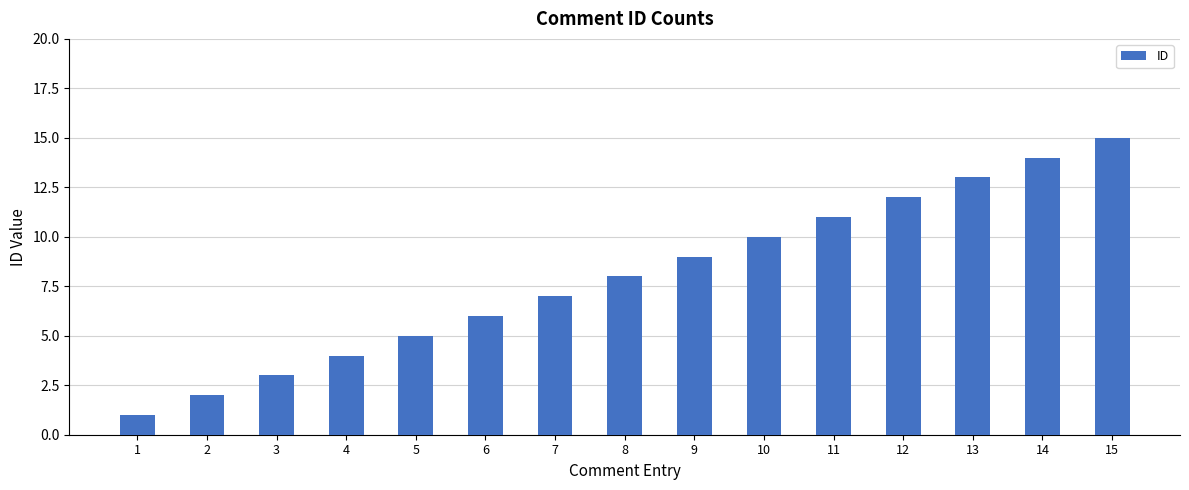

Reading left to right, extract all data points from this chart.

1	2	3	4	5	6	7	8	9	10	11	12	13	14	15